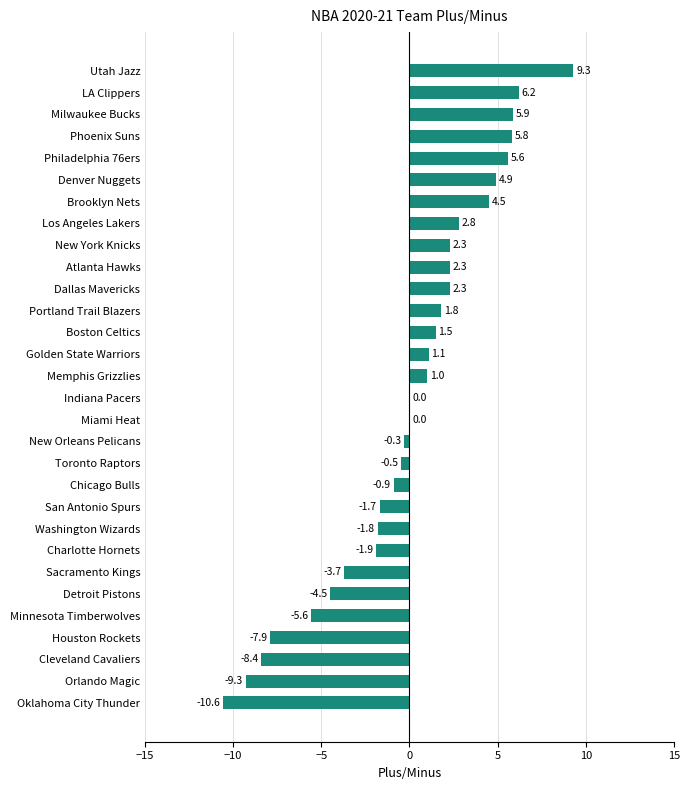

What is the change in value from Boston Celtics to Phoenix Suns?

+4.3